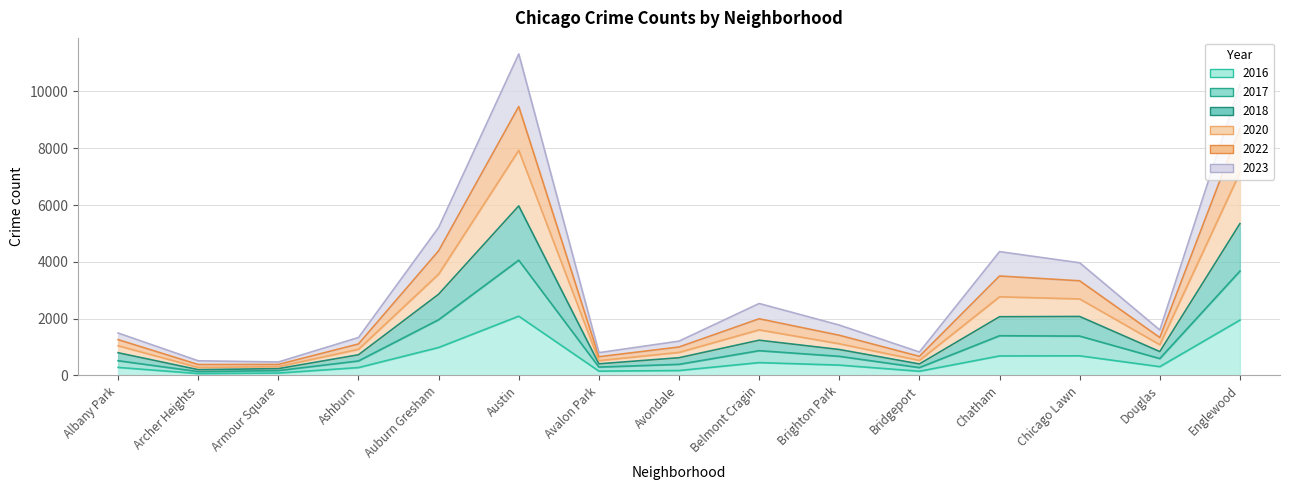

Which label corresponds to the smallest value in the chart?

Archer Heights